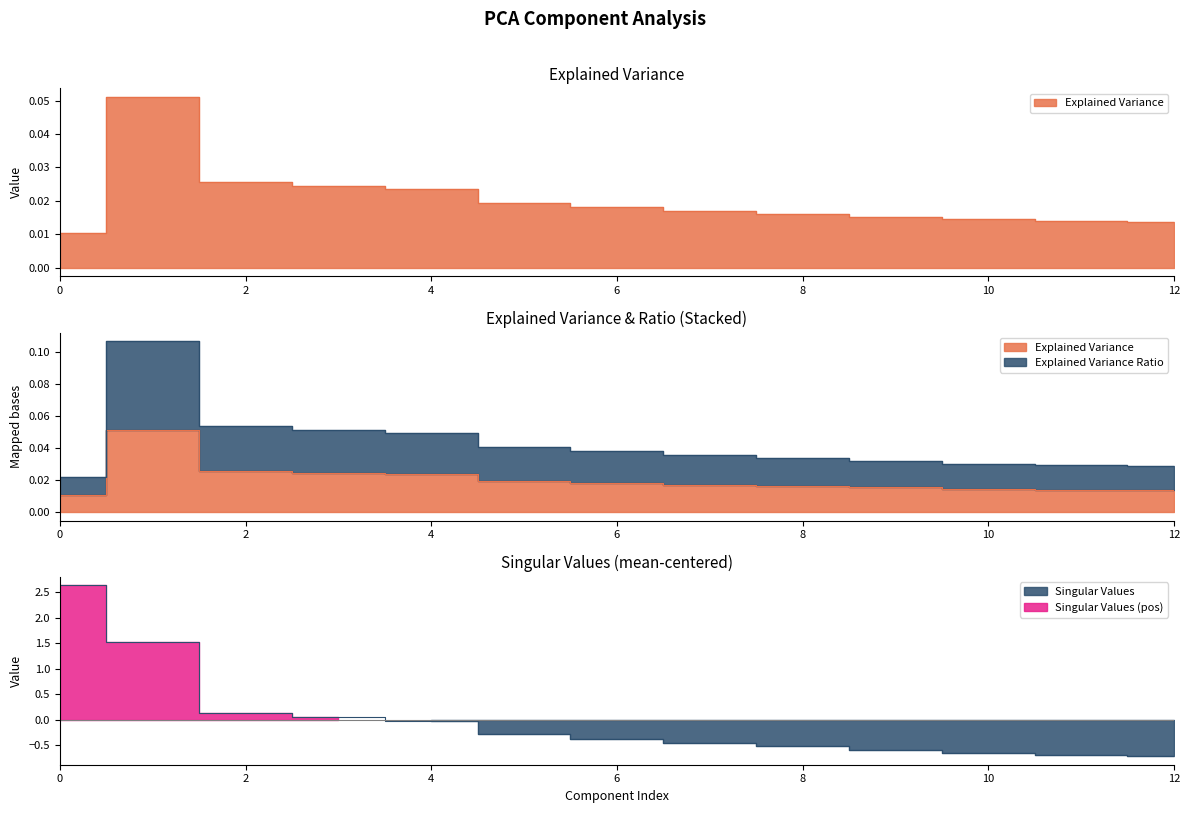

At 7, list the series in order from smallest to largest.

Singular Values, Explained Variance, Explained Variance Ratio